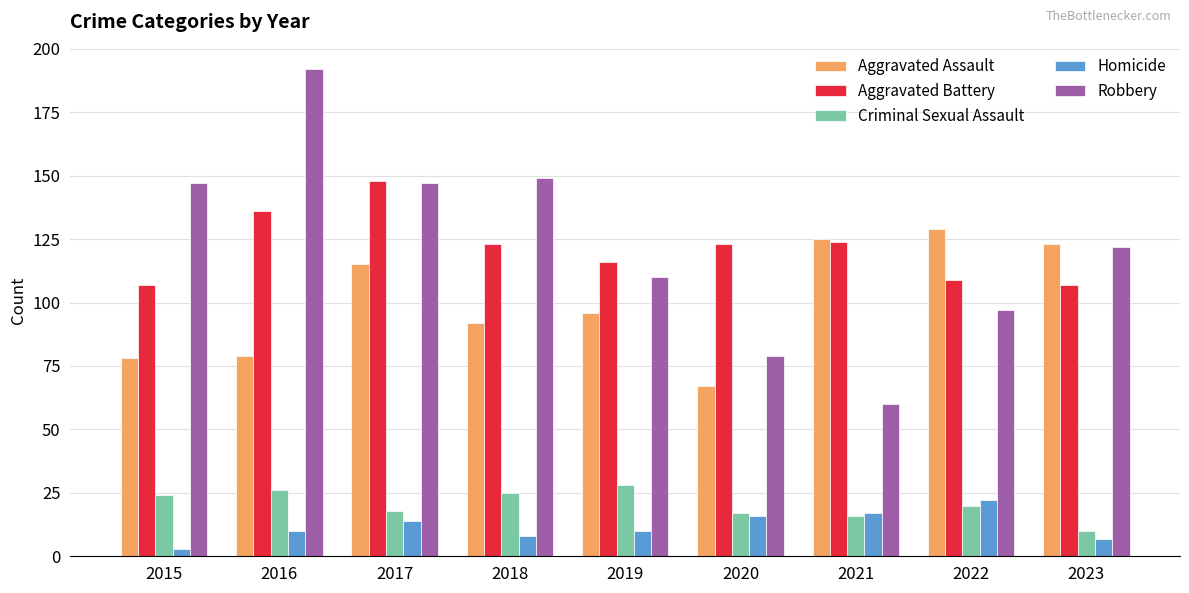

What is the value of the Robbery bar at the 5th from the left?

110